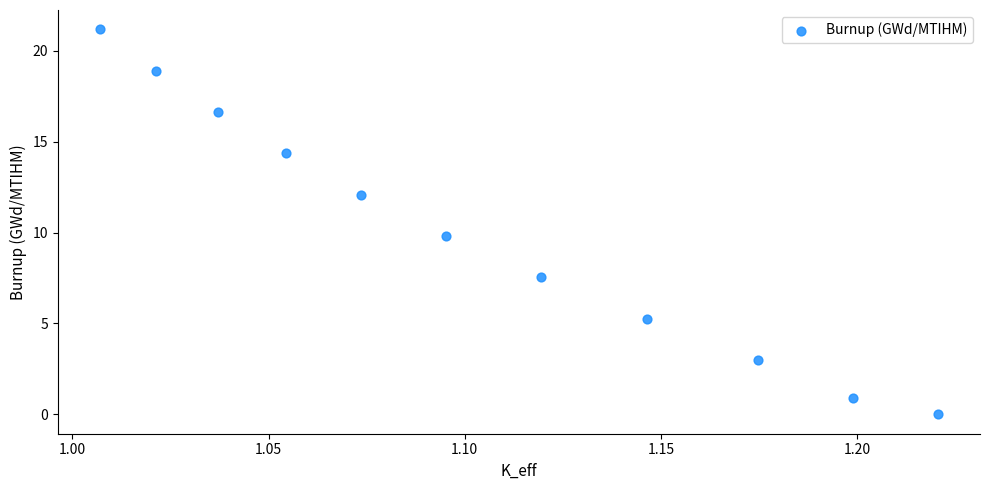

What is the average Y value?

10.0